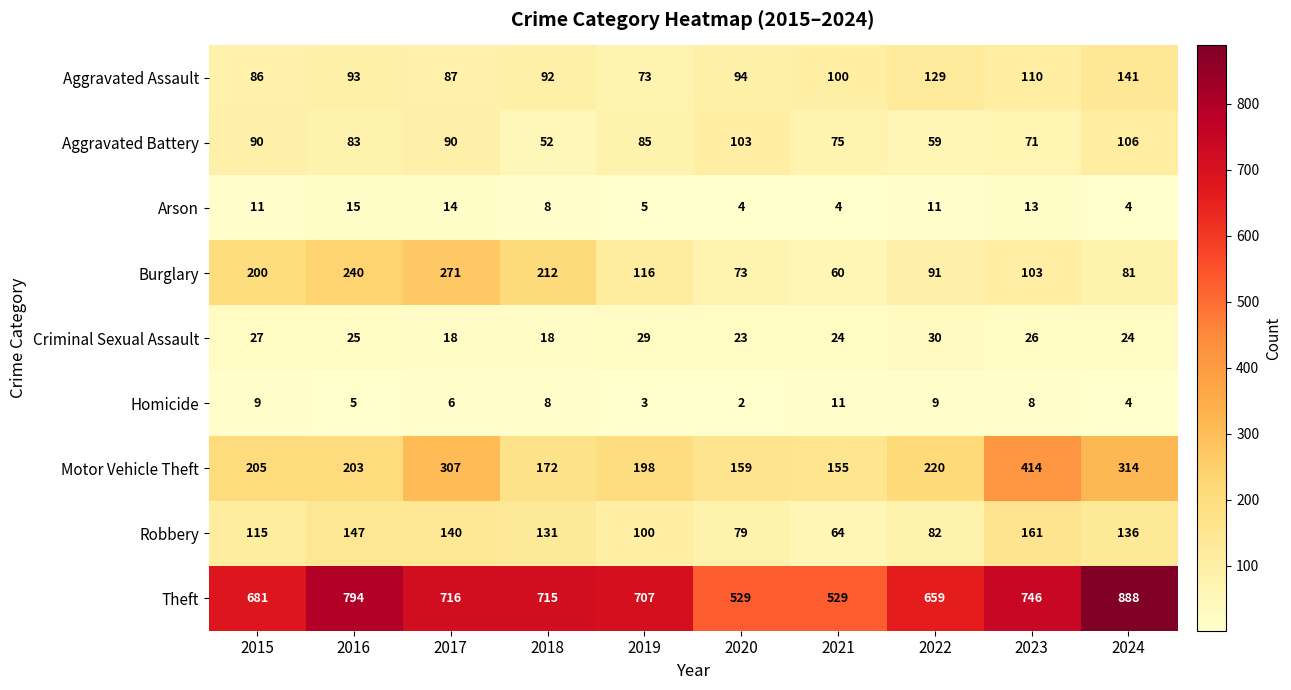

What is the difference between the highest and lowest values at 2019?

704